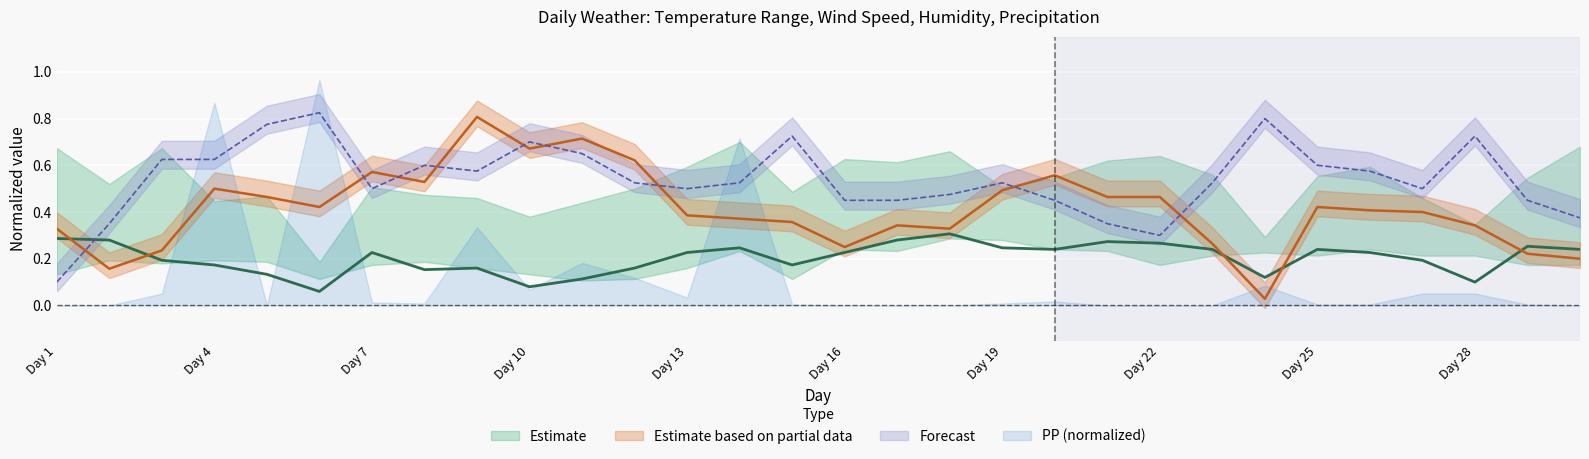

Reading left to right, list all the values displayed in this chart.

T: 0.3	0.3	0.2	0.2	0.1	0.1	0.2	0.2	0.2	0.1	0.1	0.2	0.2	0.2	0.2	0.2	0.3	0.3	0.2	0.2	0.3	0.3	0.2	0.1	0.2	0.2	0.2	0.1	0.3	0.2
V: 0.3	0.2	0.2	0.5	0.5	0.4	0.6	0.5	0.8	0.7	0.7	0.6	0.4	0.4	0.4	0.2	0.3	0.3	0.5	0.6	0.5	0.5	0.3	0.0	0.4	0.4	0.4	0.3	0.2	0.2
H: 0.1	0.3	0.6	0.6	0.8	0.8	0.5	0.6	0.6	0.7	0.7	0.5	0.5	0.5	0.7	0.5	0.5	0.5	0.5	0.5	0.3	0.3	0.5	0.8	0.6	0.6	0.5	0.7	0.5	0.4